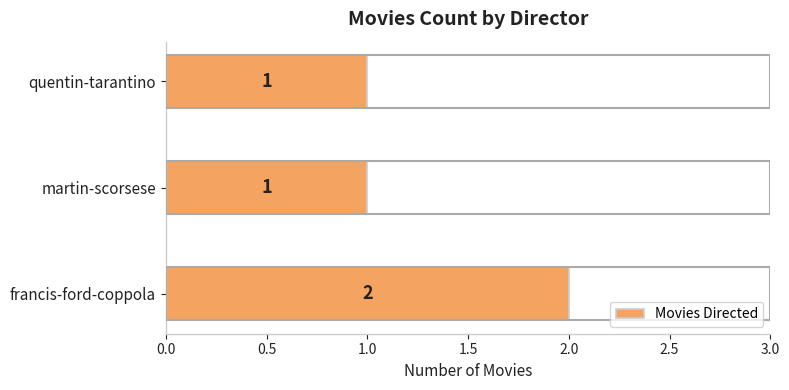

What is the sum of all values?

4